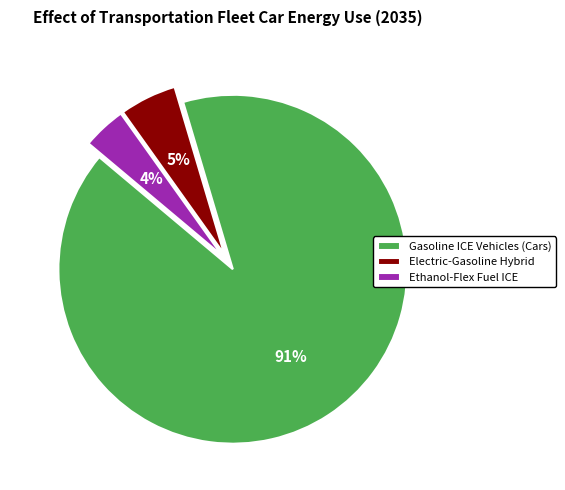

The Gasoline ICE Vehicles (Cars) slice represents 91% of the pie. True or false?

True